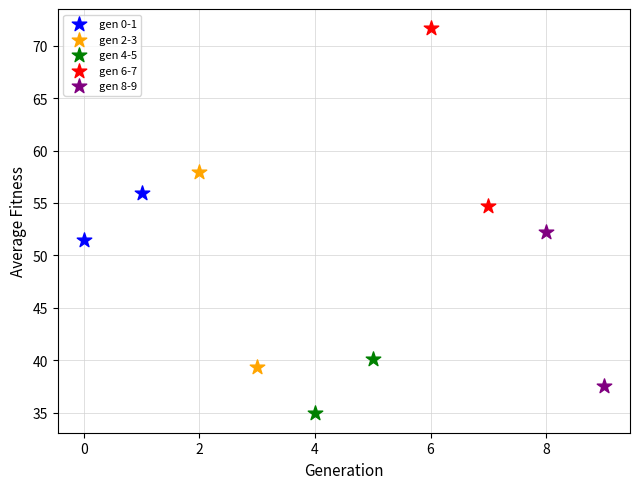

Which series reaches the minimum Y coordinate?

gen 4-5